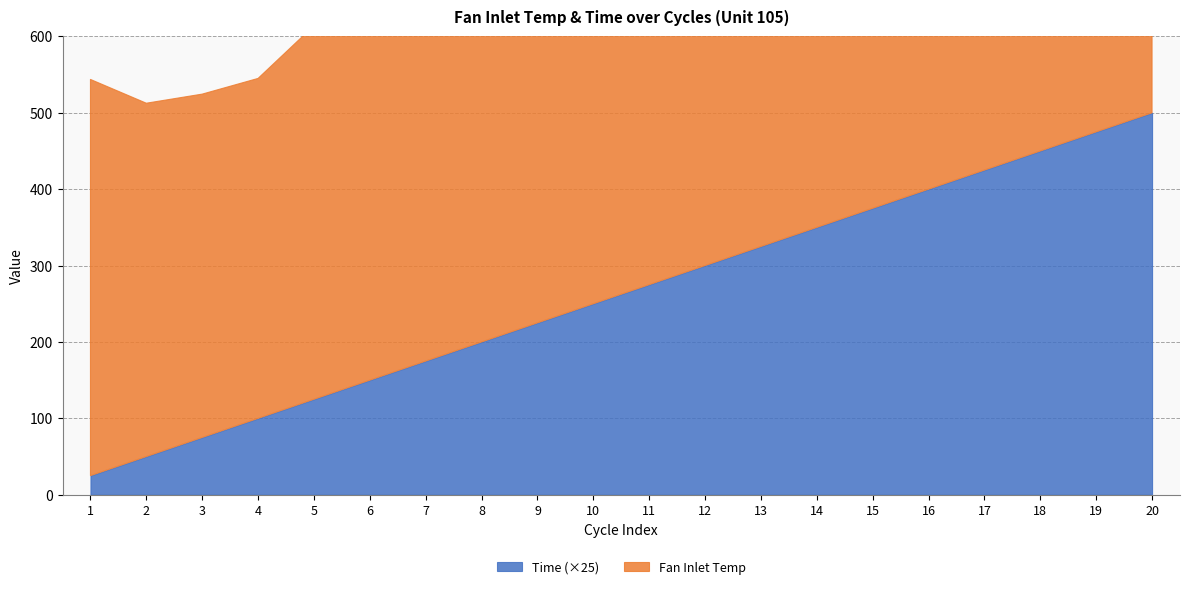

List the series in order of their overall mean, lowest first.

Time, Fan Inlet Temp